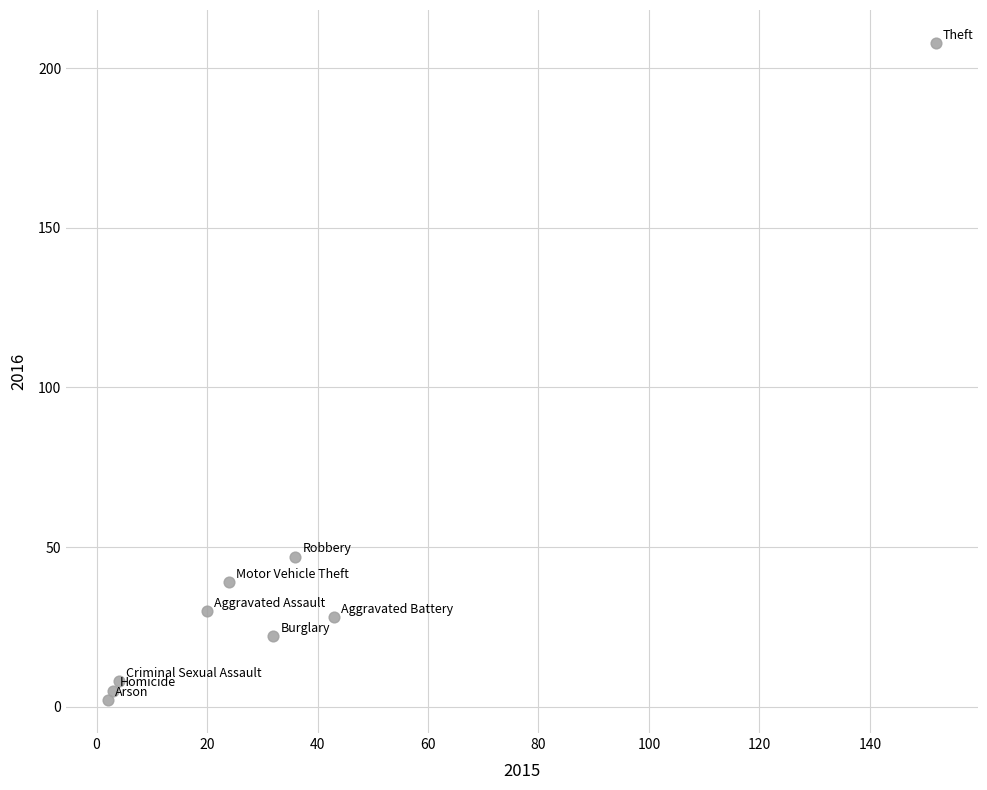

What Y value in the scatter plot is closest to 105?

47